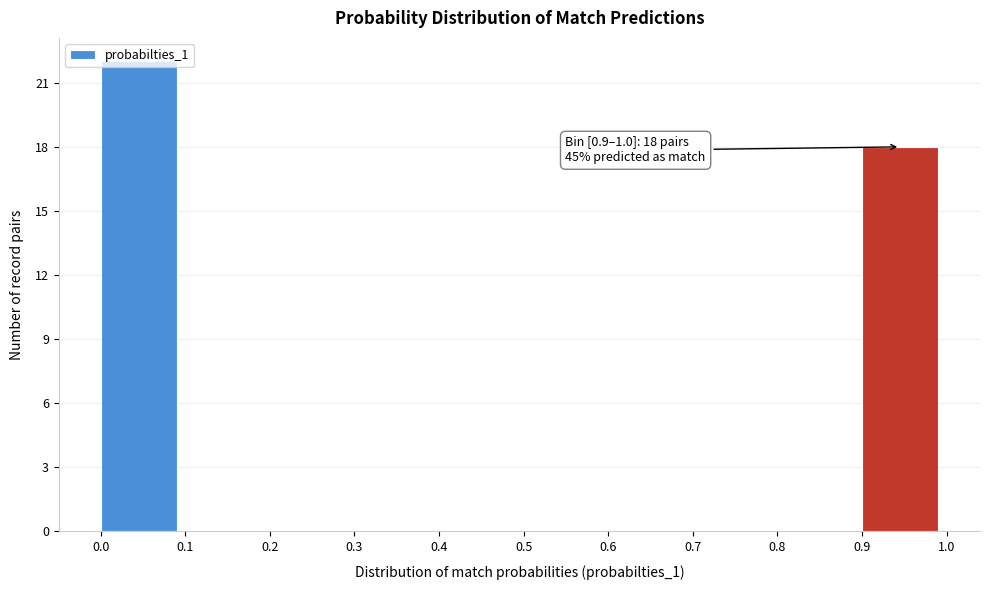

Which range on the x-axis has the tallest bar?

0.0 to 0.1